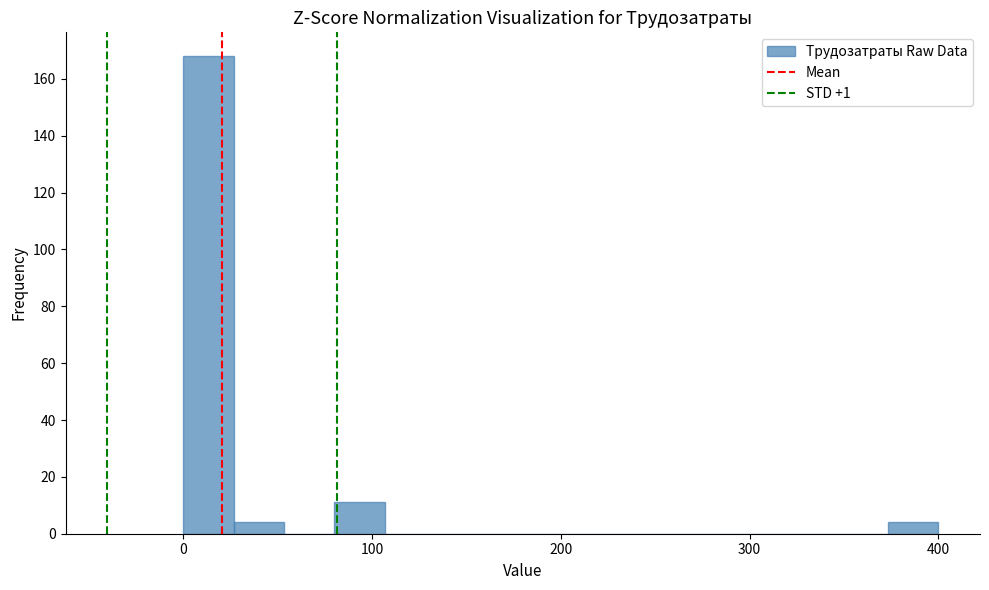

Around what value on the x-axis is the tallest bar? Give the approximate position of its centre, as read against the axis.

10